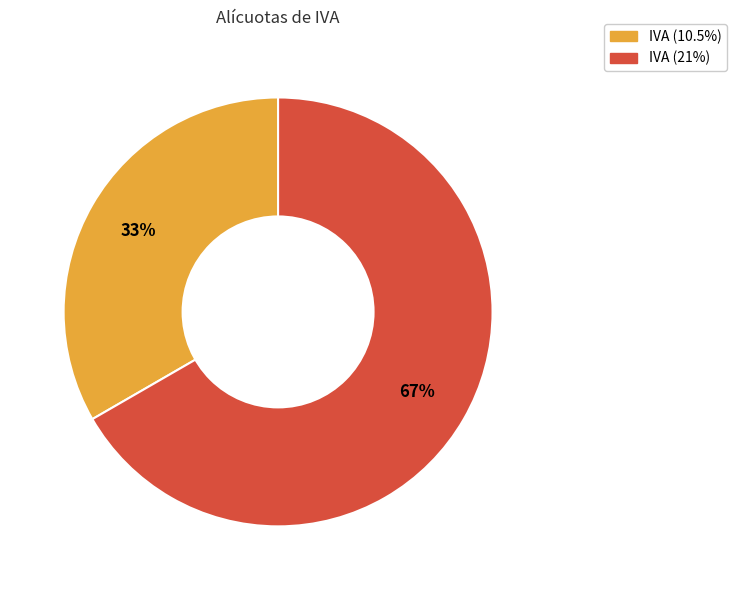

How many slices are in this pie chart?

2